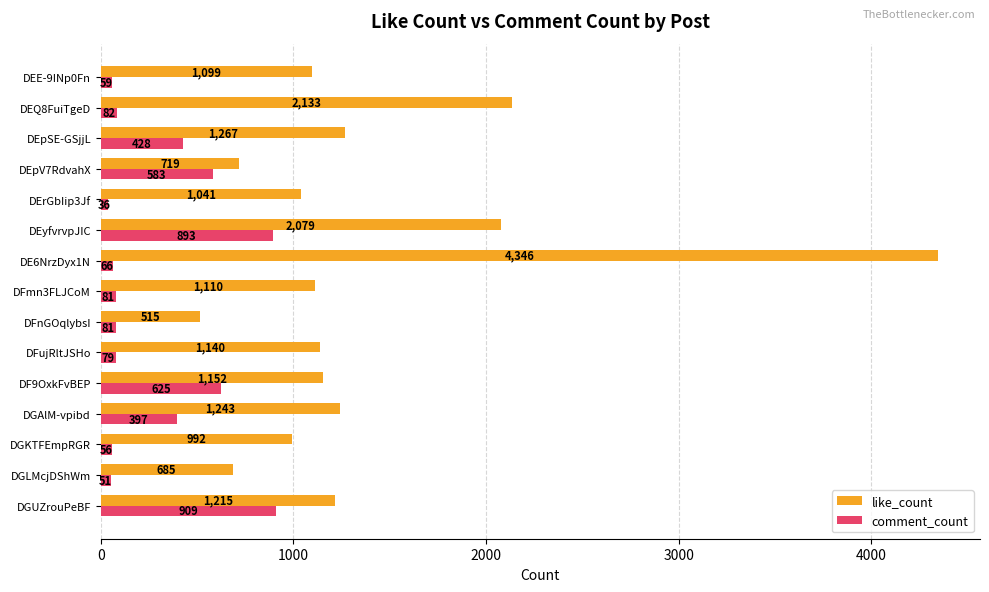

At which category is the sum across all series the highest?

DE6NrzDyx1N